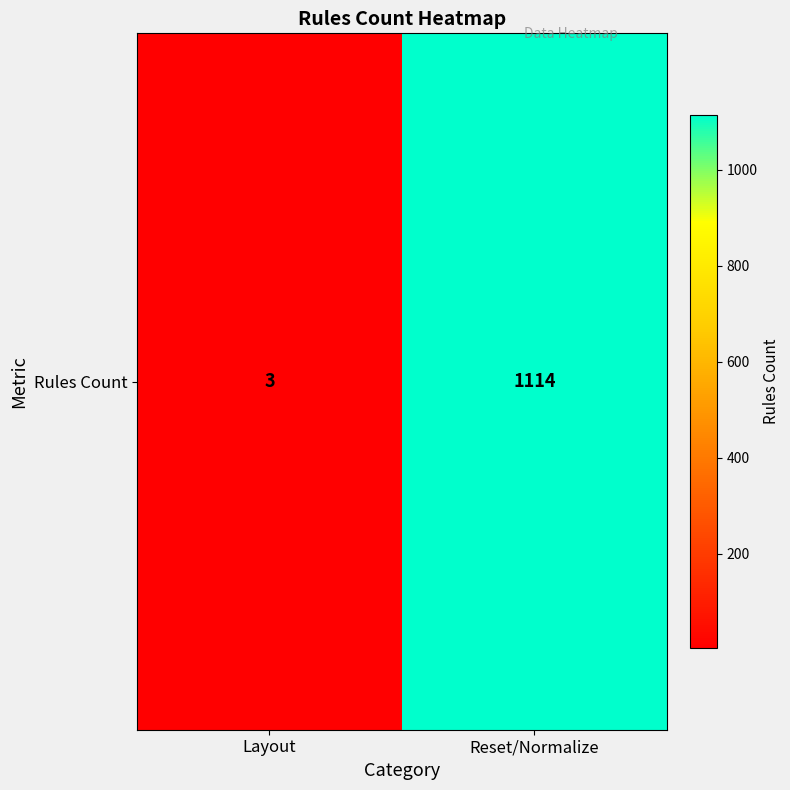

Which category has the lowest value across all series?

Layout